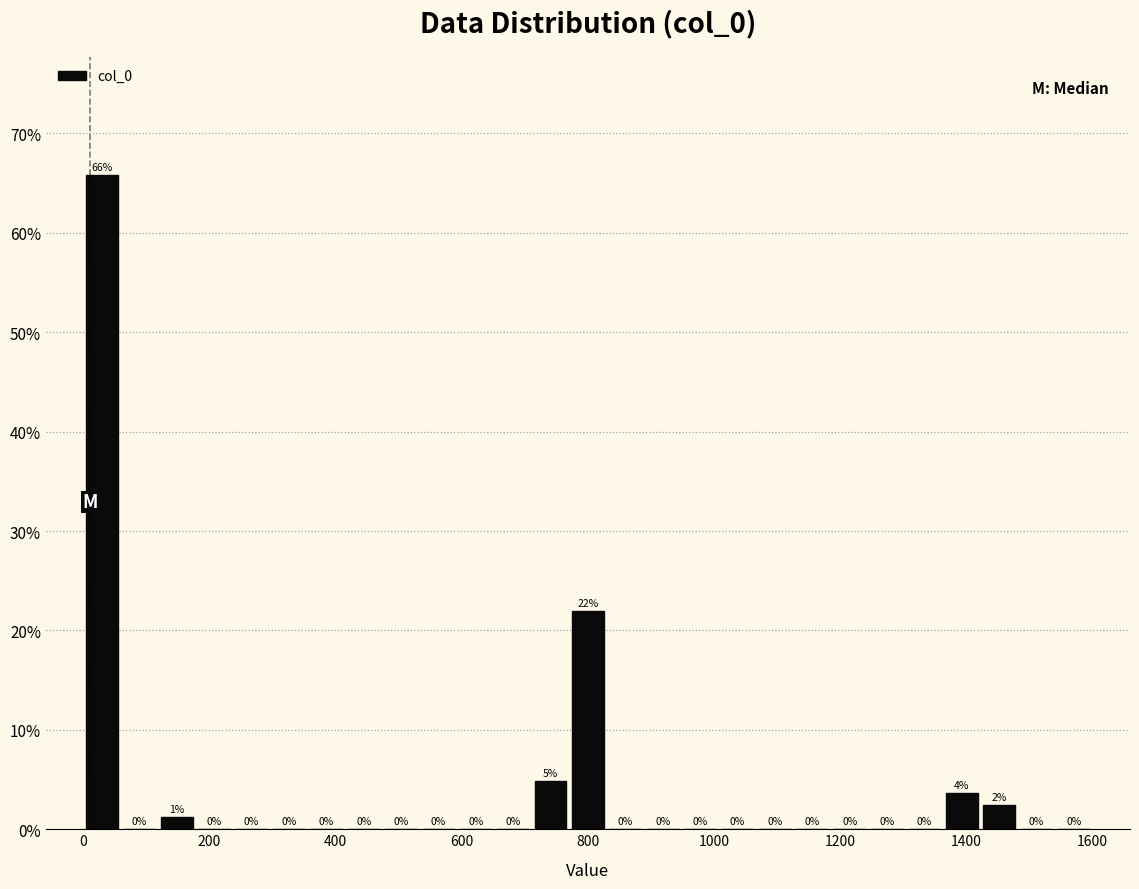

Around what value on the x-axis is the tallest bar? Give the approximate position of its centre, as read against the axis.

20